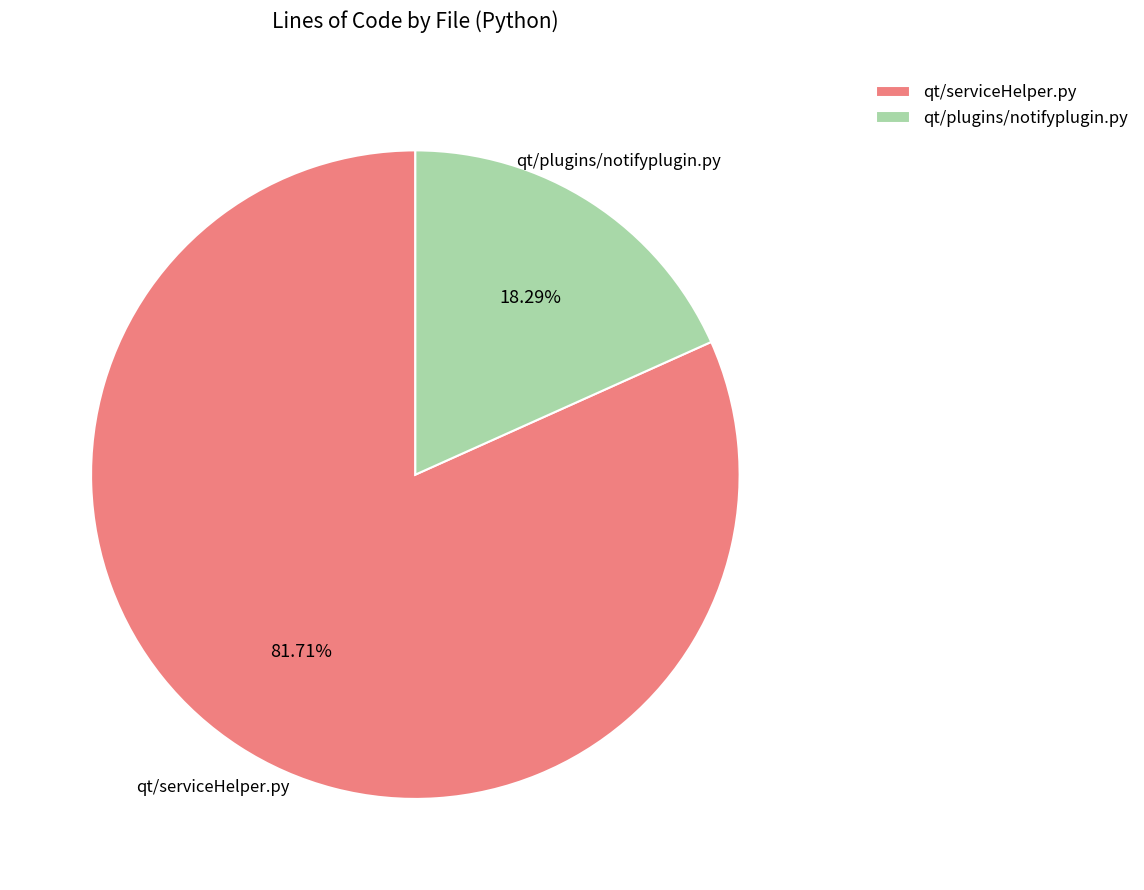

True or false: qt/serviceHelper.py accounts for 82% of the total.

True